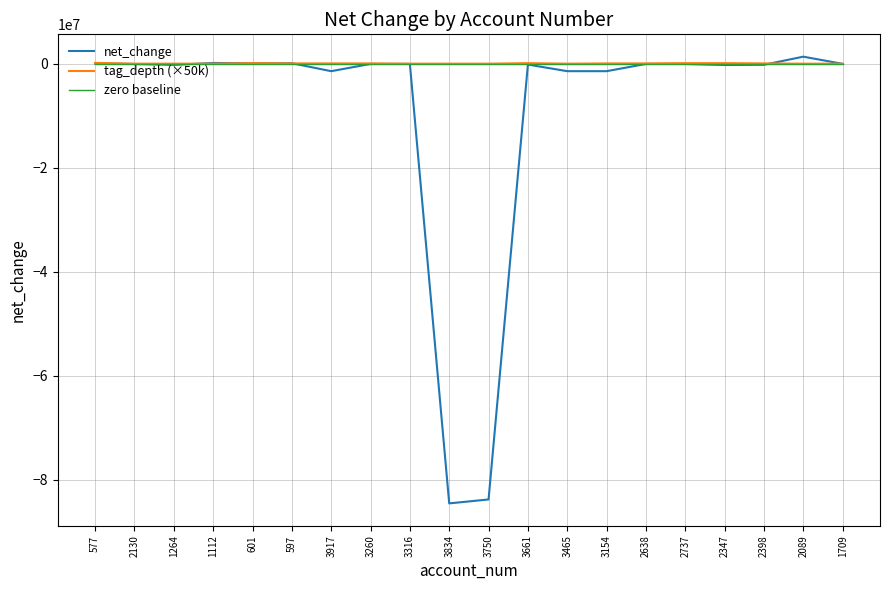

Which series has the largest range (max minus min)?

net_change